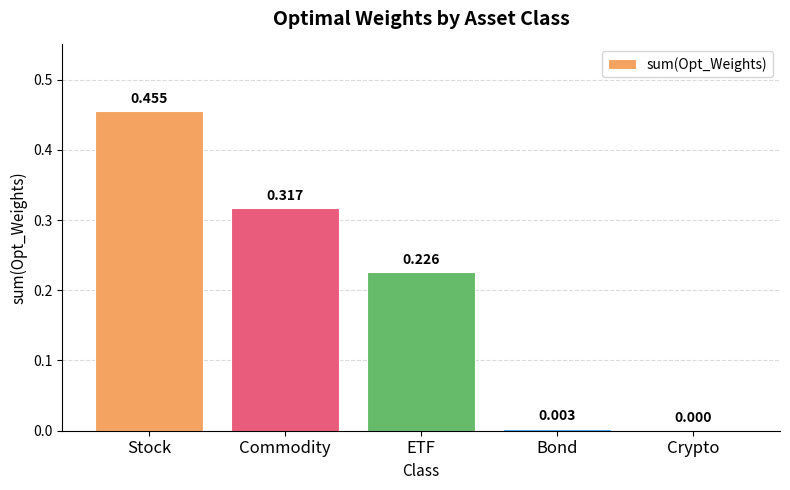

Between Commodity and ETF, which is larger?

Commodity